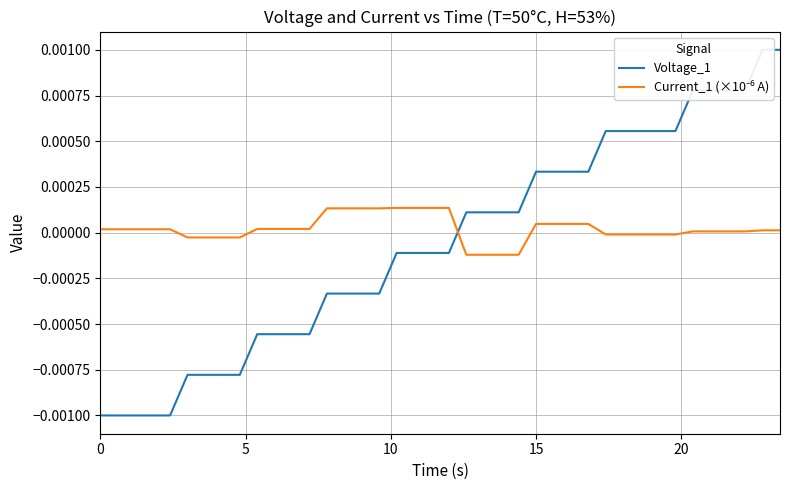

Count the number of categories in the chart.

40